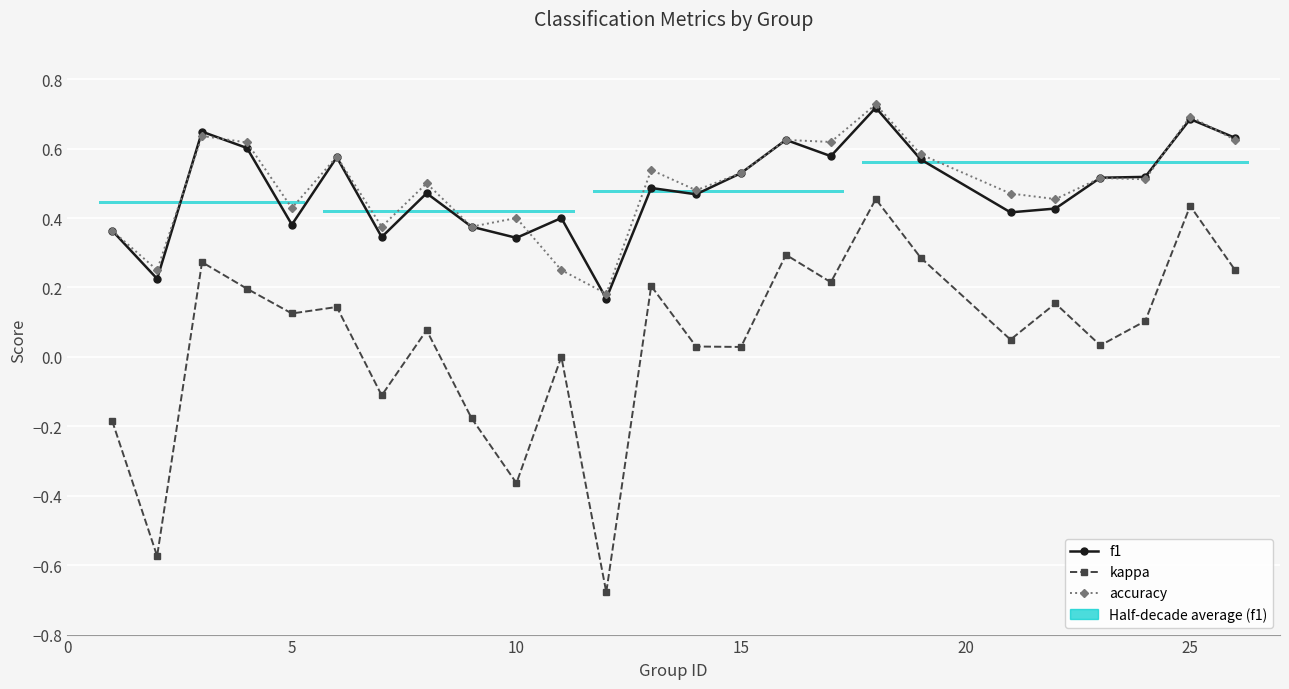

True or false: f1 and kappa cross at least once.

False